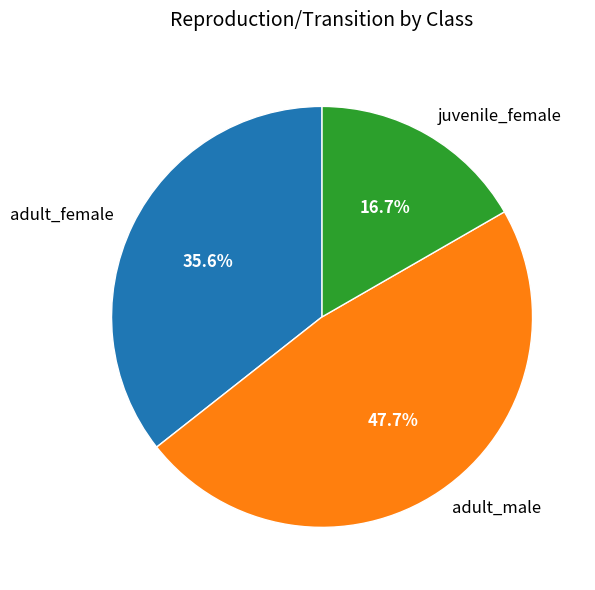

Is adult_female the majority of the pie?

No